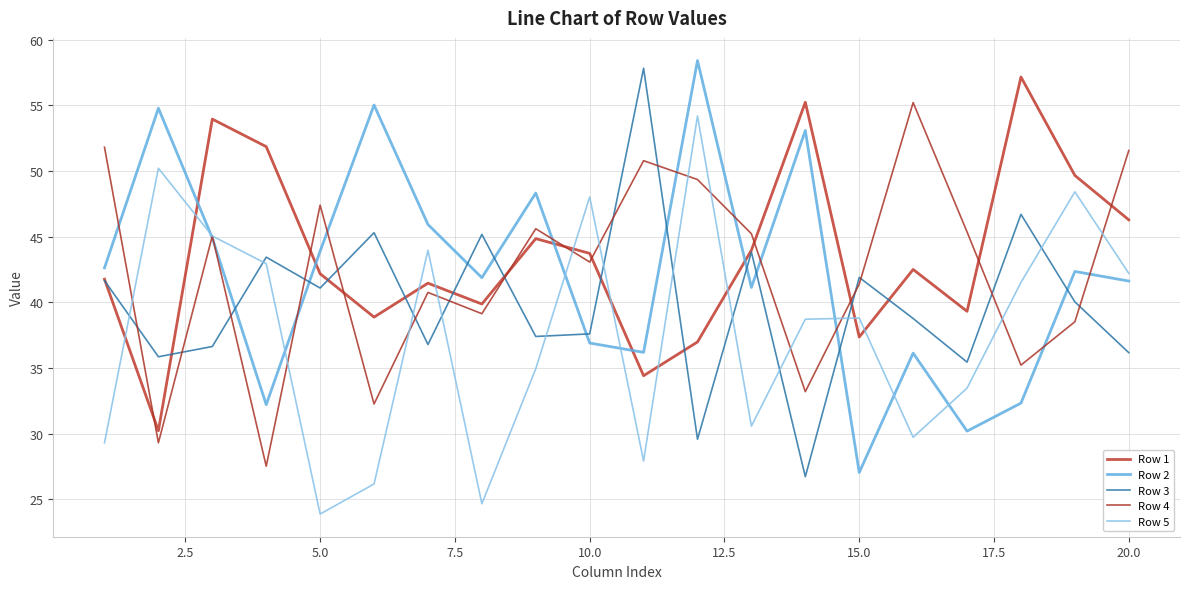

How many lines are shown in the chart?

5